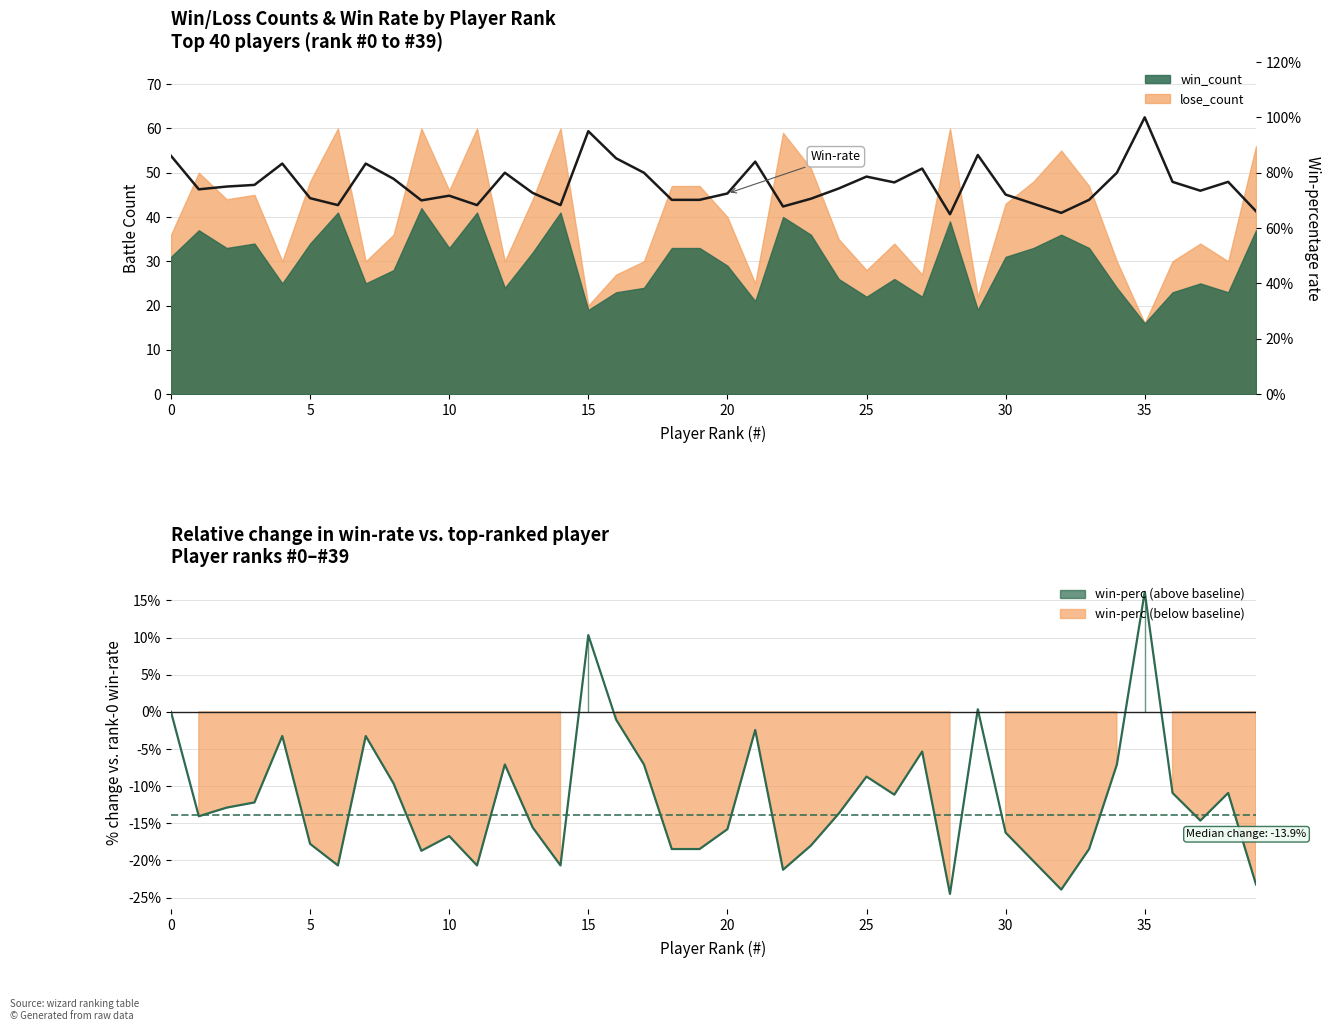

What is the ratio of the value at 21 to the value at 27?

1.0